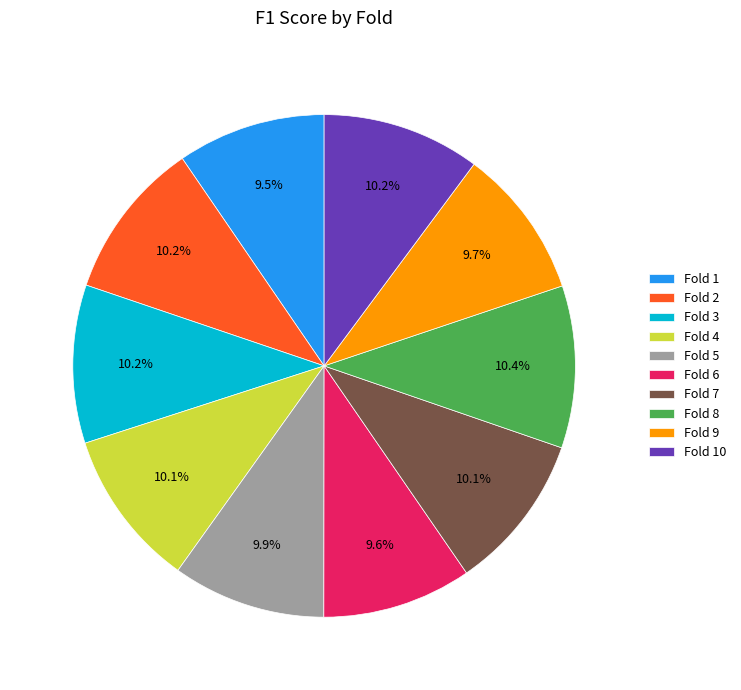

Count the number of slices in the pie.

10